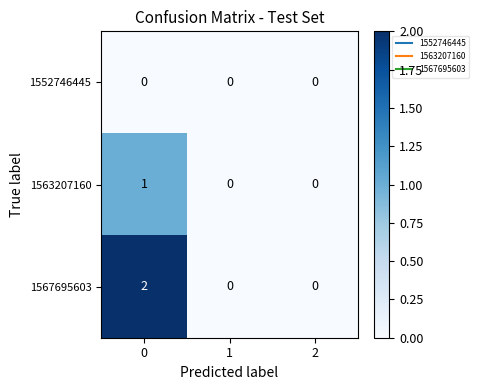

True or false: 1567695603 has a value of 0 at 1.

True